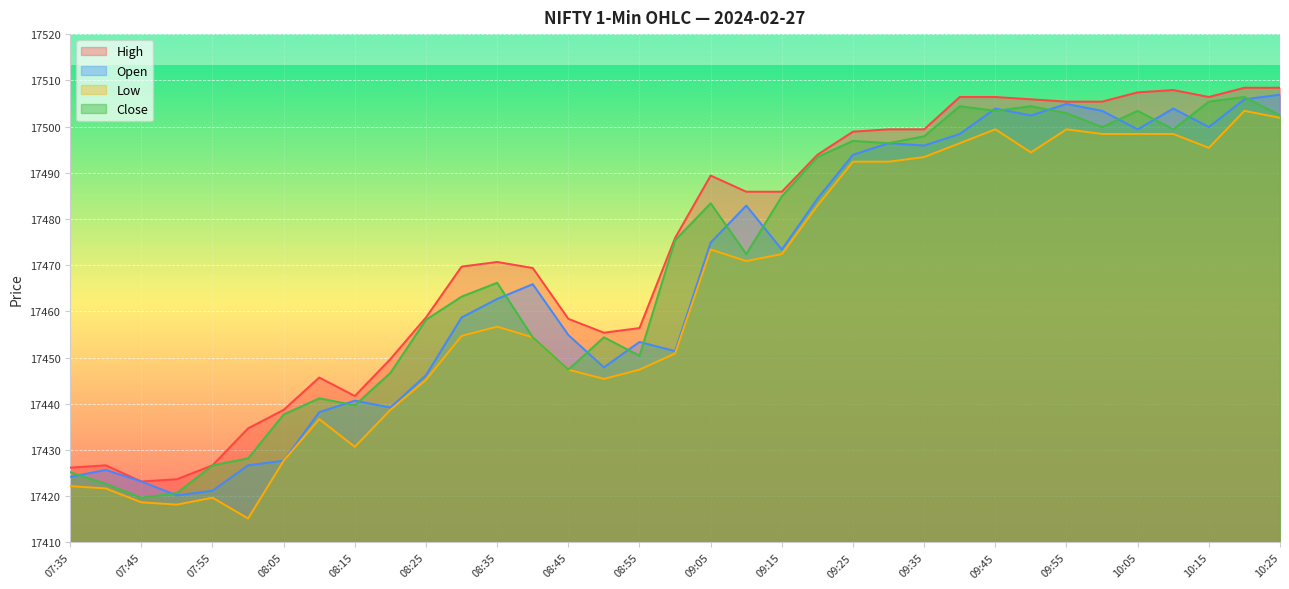

The Open series shows 17474.9 at 09:05. True or false?

True